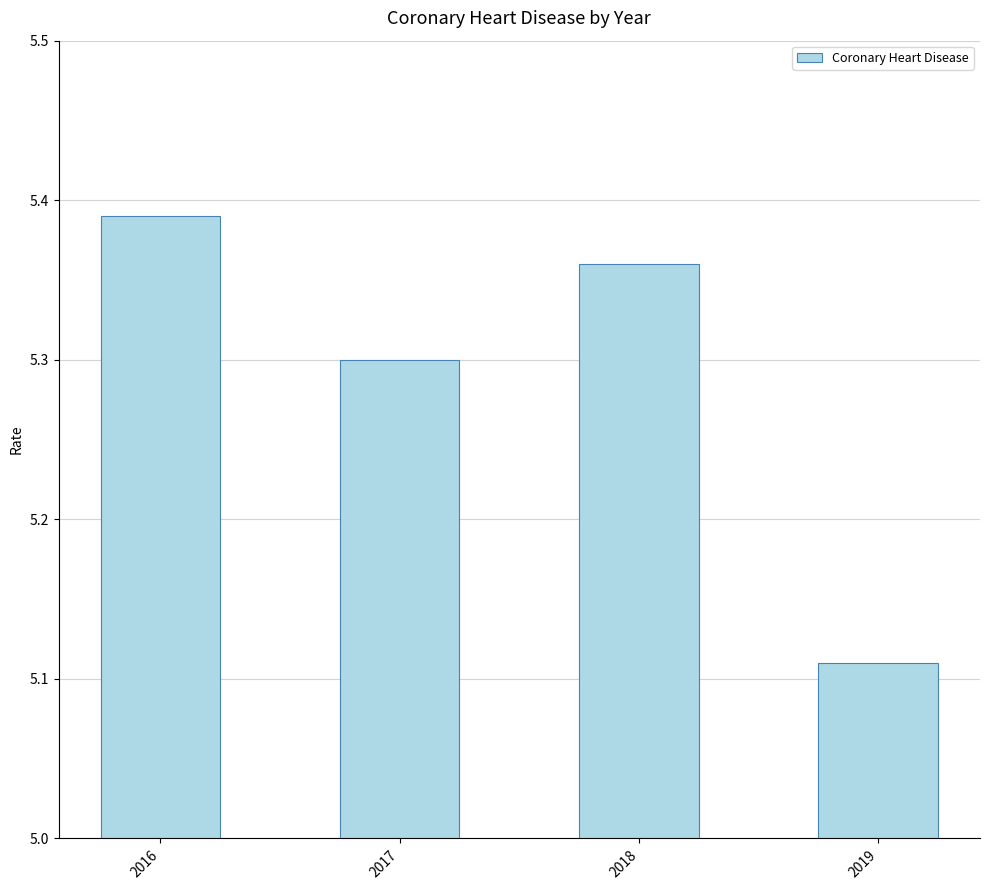

What is the value of the 2nd bar from the left?

5.3